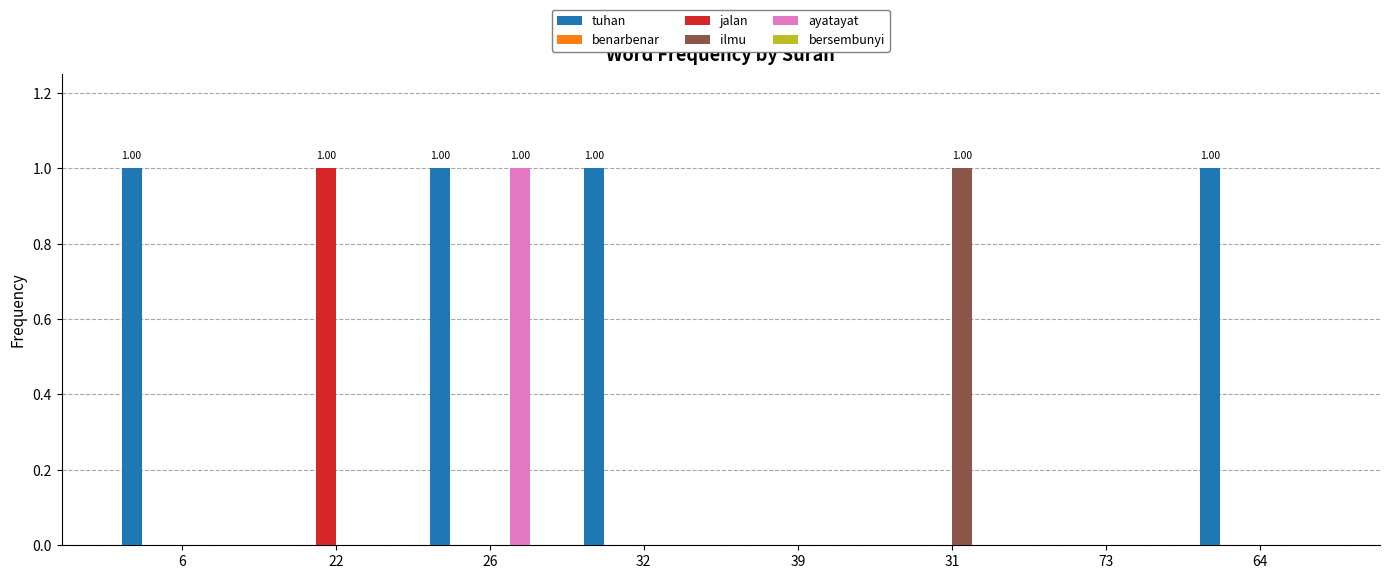

What is the total value across all series at 31?

1